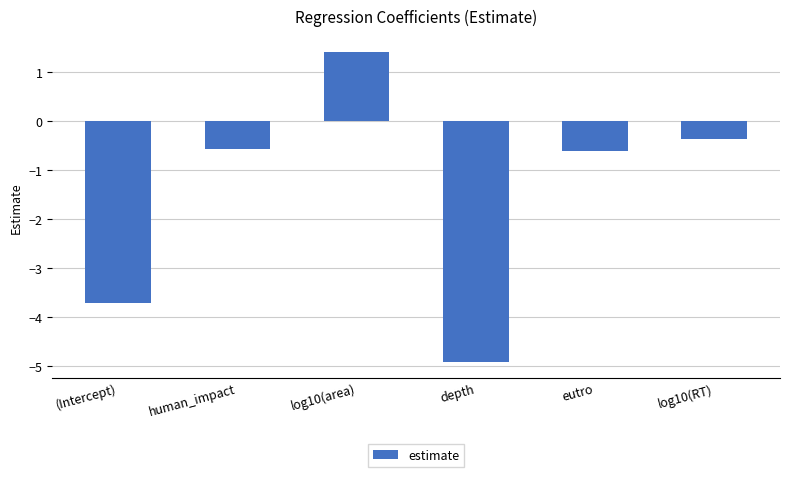

Are the bars grouped side by side (vs. stacked)?

No